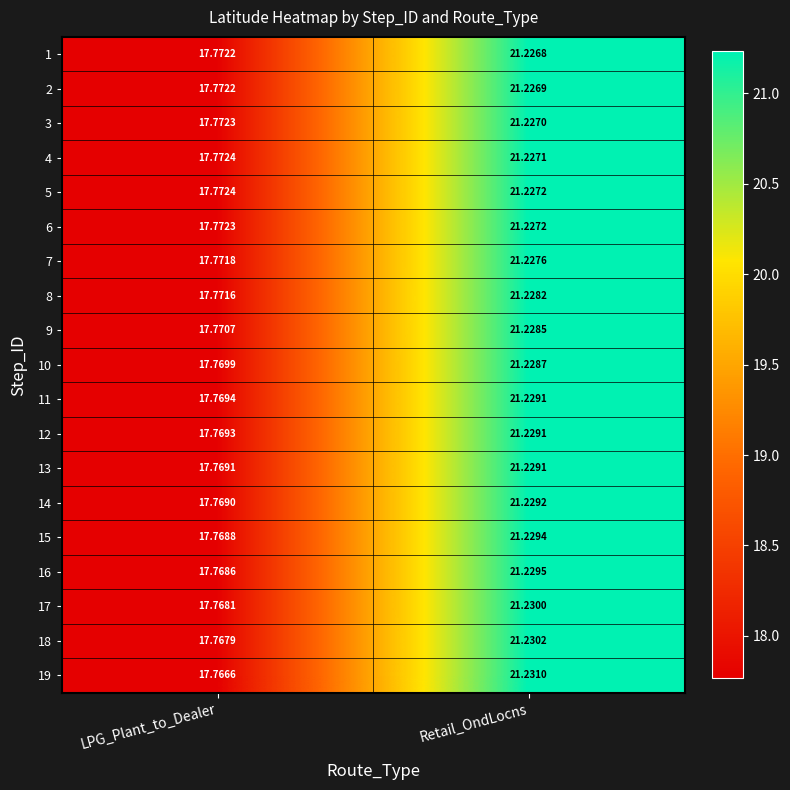

Where does the 5 series first go above 21?

Retail_OndLocns